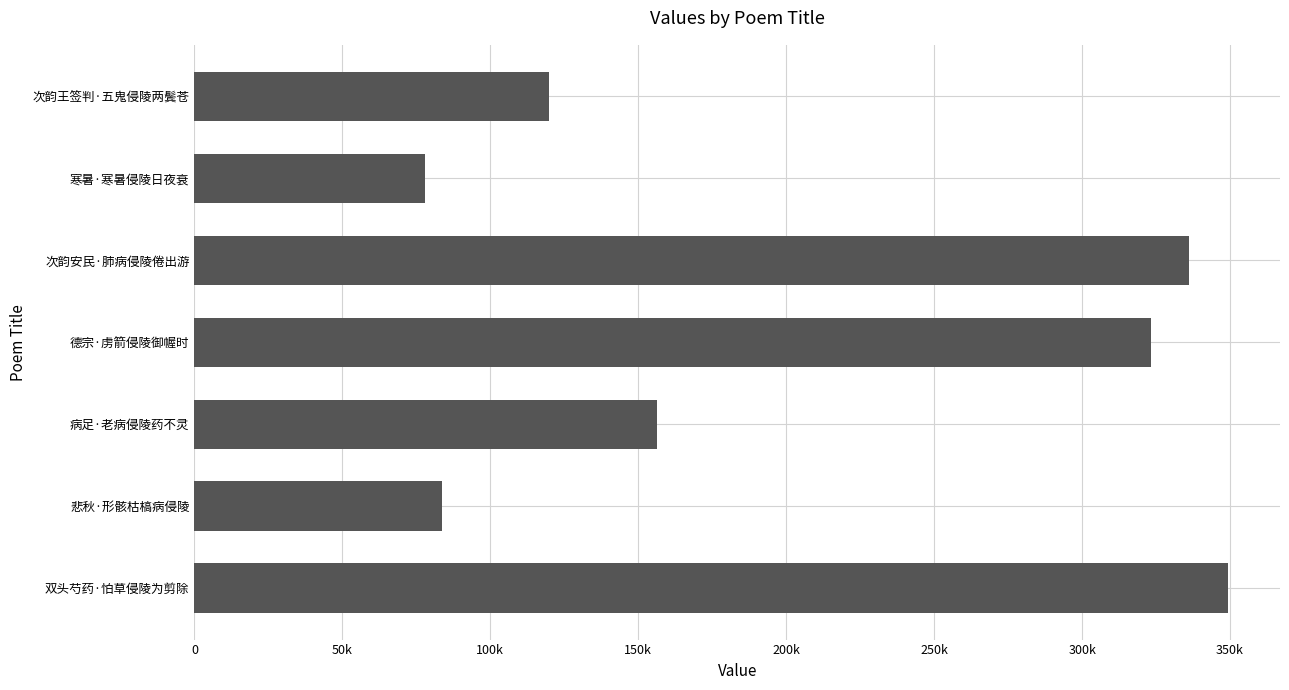

Rank the categories by value from highest to lowest.

双头芍药·怕草侵陵为剪除, 次韵安民·肺病侵陵倦出游, 德宗·虏箭侵陵御幄时, 病足·老病侵陵药不灵, 次韵王签判·五鬼侵陵两鬓苍, 悲秋·形骸枯槁病侵陵, 寒暑·寒暑侵陵日夜衰